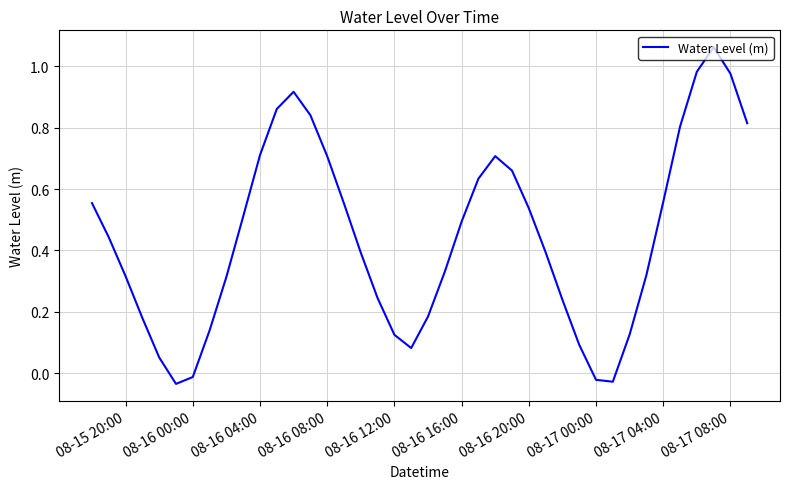

How many values exceed 0?

36